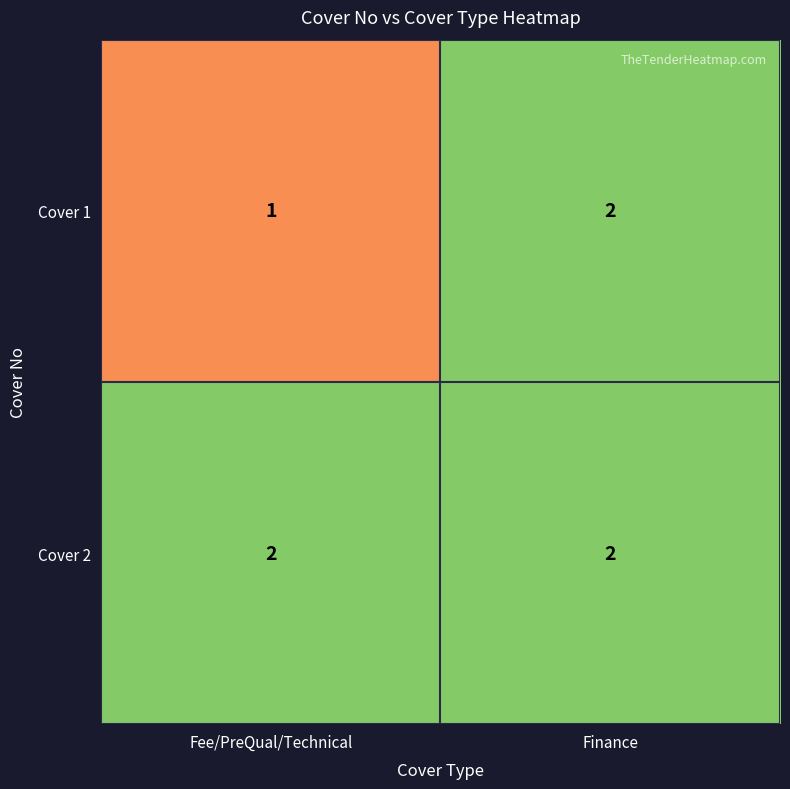

List the series in order of their overall mean, highest first.

Cover 2, Cover 1